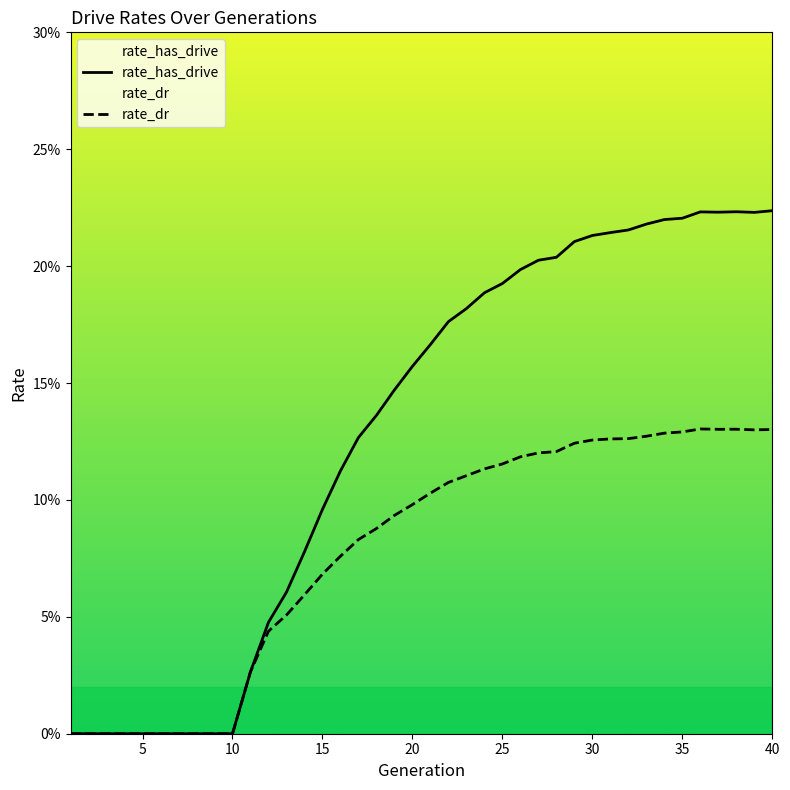

Reading left to right, list all the values displayed in this chart.

rate_has_drive: 1=0.0	2=0.0	3=0.0	4=0.0	5=0.0	6=0.0	7=0.0	8=0.0	9=0.0	10=0.0	11=0.0	12=0.0	13=0.1	14=0.1	15=0.1	16=0.1	17=0.1	18=0.1	19=0.1	20=0.2	21=0.2	22=0.2	23=0.2	24=0.2	25=0.2	26=0.2	27=0.2	28=0.2	29=0.2	30=0.2	31=0.2	32=0.2	33=0.2	34=0.2	35=0.2	36=0.2	37=0.2	38=0.2	39=0.2	40=0.2
rate_dr: 1=0.0	2=0.0	3=0.0	4=0.0	5=0.0	6=0.0	7=0.0	8=0.0	9=0.0	10=0.0	11=0.0	12=0.0	13=0.1	14=0.1	15=0.1	16=0.1	17=0.1	18=0.1	19=0.1	20=0.1	21=0.1	22=0.1	23=0.1	24=0.1	25=0.1	26=0.1	27=0.1	28=0.1	29=0.1	30=0.1	31=0.1	32=0.1	33=0.1	34=0.1	35=0.1	36=0.1	37=0.1	38=0.1	39=0.1	40=0.1